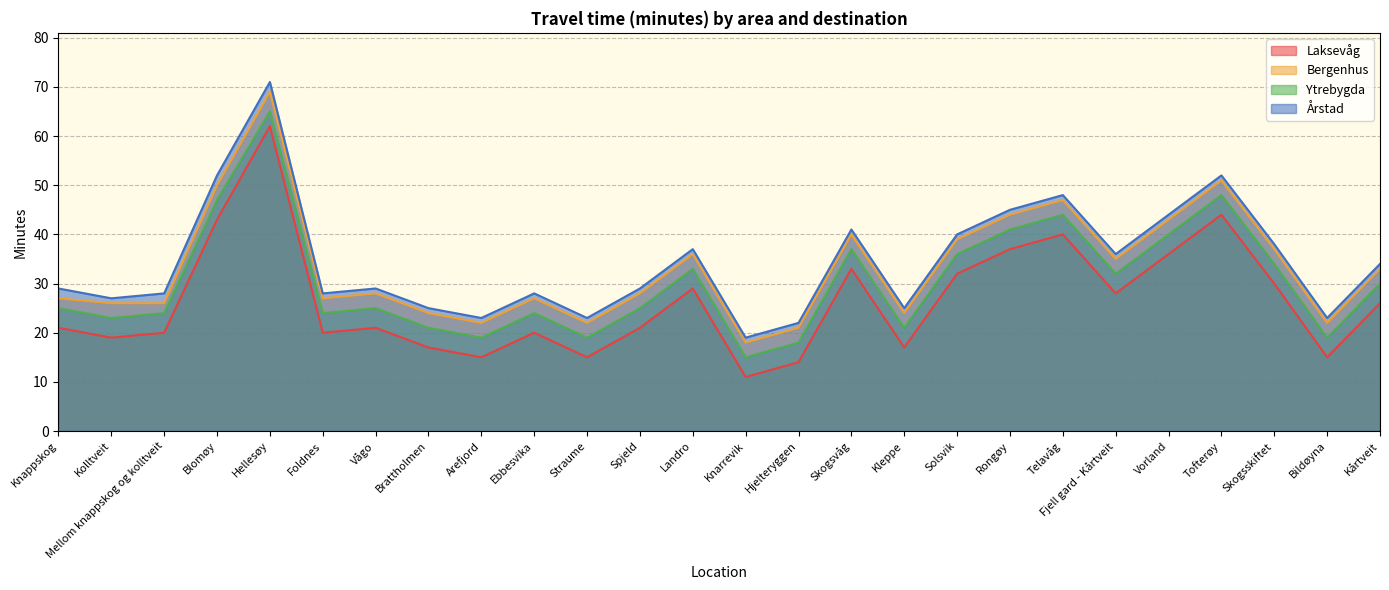

Reading right to left, transcribe all the data shown in this chart.

Laksevåg: Kårtveit=26	Bildøyna=15	Skogsskiftet=30	Tofterøy=44	Vorland=36	Fjell gard - Kårtveit=28	Telavåg=40	Rongøy=37	Solsvik=32	Kleppe=17	Skogsvåg=33	Hjelteryggen=14	Knarrevik=11	Landro=29	Spjeld=21	Straume=15	Ebbesvika=20	Arefjord=15	Brattholmen=17	Vågo=21	Foldnes=20	Hellesøy=62	Blomøy=43	Mellom knappskog og kolltveit=20	Kolltveit=19	Knappskog=21
Bergenhus: Kårtveit=33	Bildøyna=22	Skogsskiftet=37	Tofterøy=51	Vorland=43	Fjell gard - Kårtveit=35	Telavåg=47	Rongøy=44	Solsvik=39	Kleppe=24	Skogsvåg=40	Hjelteryggen=21	Knarrevik=18	Landro=36	Spjeld=28	Straume=22	Ebbesvika=27	Arefjord=22	Brattholmen=24	Vågo=28	Foldnes=27	Hellesøy=69	Blomøy=50	Mellom knappskog og kolltveit=26	Kolltveit=26	Knappskog=27
Ytrebygda: Kårtveit=30	Bildøyna=19	Skogsskiftet=34	Tofterøy=48	Vorland=40	Fjell gard - Kårtveit=32	Telavåg=44	Rongøy=41	Solsvik=36	Kleppe=21	Skogsvåg=37	Hjelteryggen=18	Knarrevik=15	Landro=33	Spjeld=25	Straume=19	Ebbesvika=24	Arefjord=19	Brattholmen=21	Vågo=25	Foldnes=24	Hellesøy=65	Blomøy=47	Mellom knappskog og kolltveit=24	Kolltveit=23	Knappskog=25
Årstad: Kårtveit=34	Bildøyna=23	Skogsskiftet=38	Tofterøy=52	Vorland=44	Fjell gard - Kårtveit=36	Telavåg=48	Rongøy=45	Solsvik=40	Kleppe=25	Skogsvåg=41	Hjelteryggen=22	Knarrevik=19	Landro=37	Spjeld=29	Straume=23	Ebbesvika=28	Arefjord=23	Brattholmen=25	Vågo=29	Foldnes=28	Hellesøy=71	Blomøy=52	Mellom knappskog og kolltveit=28	Kolltveit=27	Knappskog=29